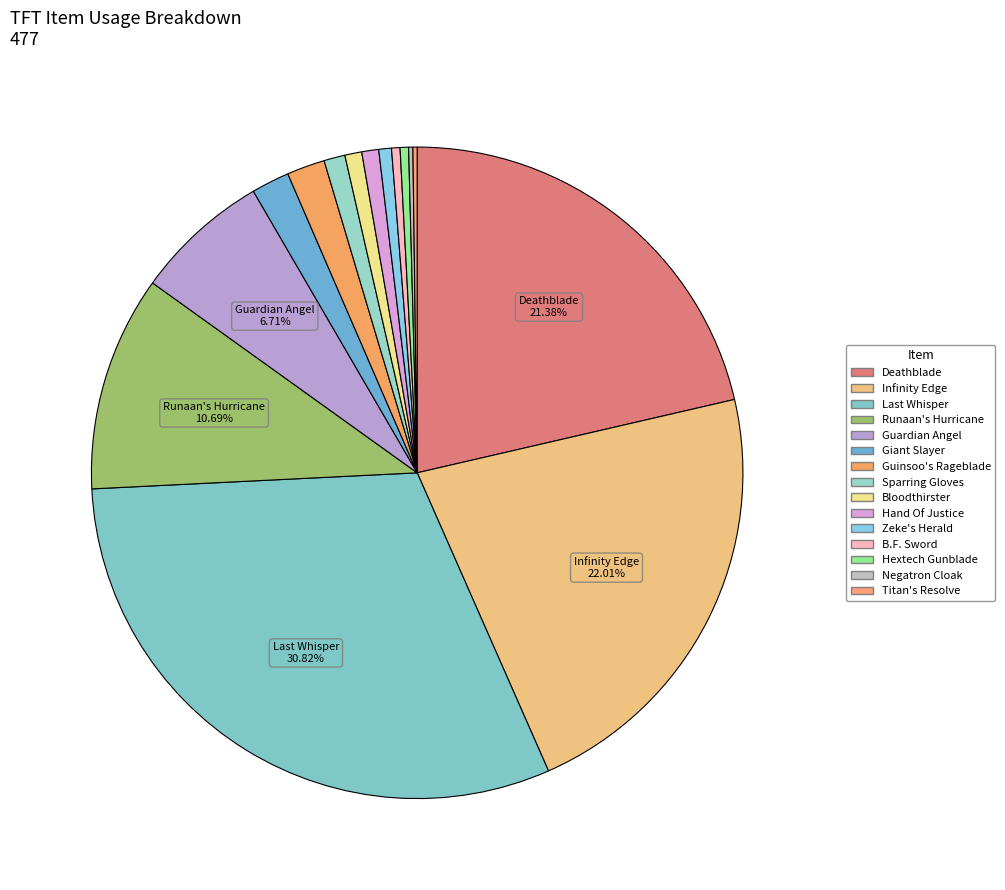

To the nearest percent, what portion does Bloodthirster represent?

1%